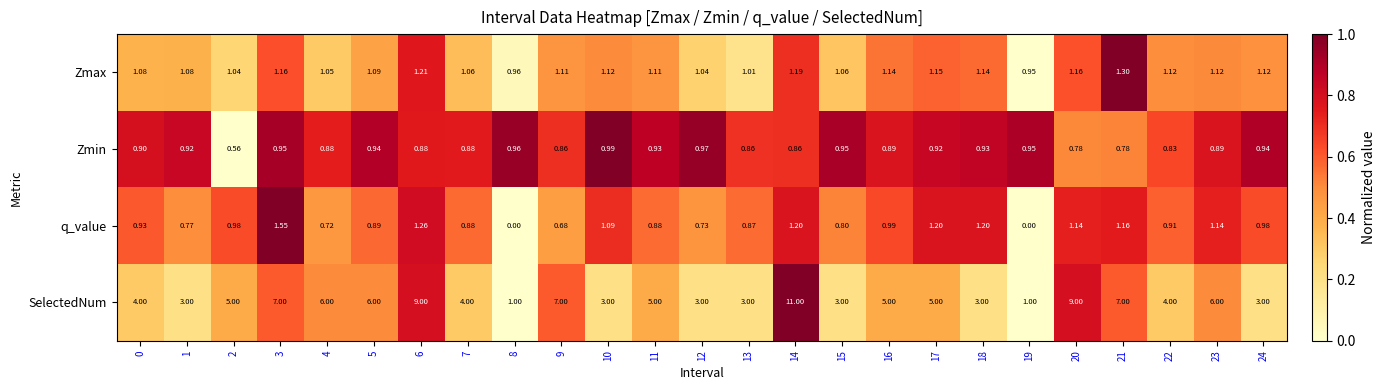

List the series in order of their peak value, highest first.

SelectedNum, q_value, Zmax, Zmin